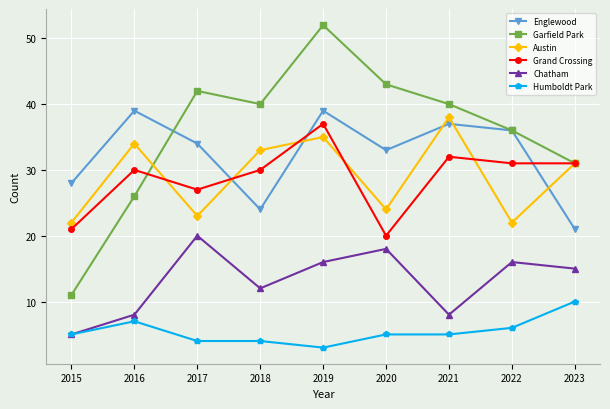

What is the value of the Chatham point at the 6th from the left?

18